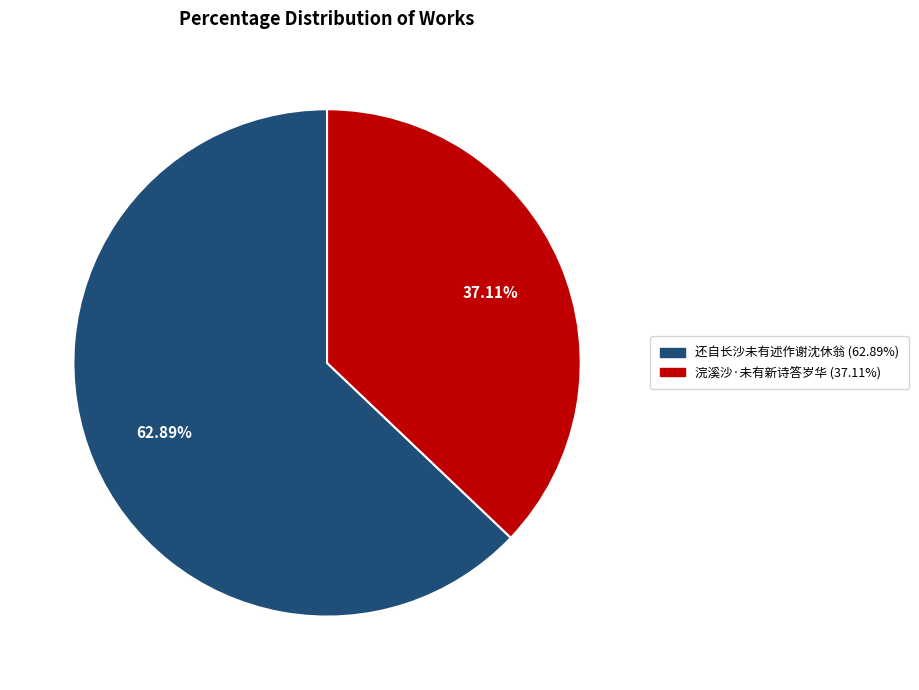

To the nearest percent, what portion does 还自长沙未有述作谢沈休翁 represent?

63%